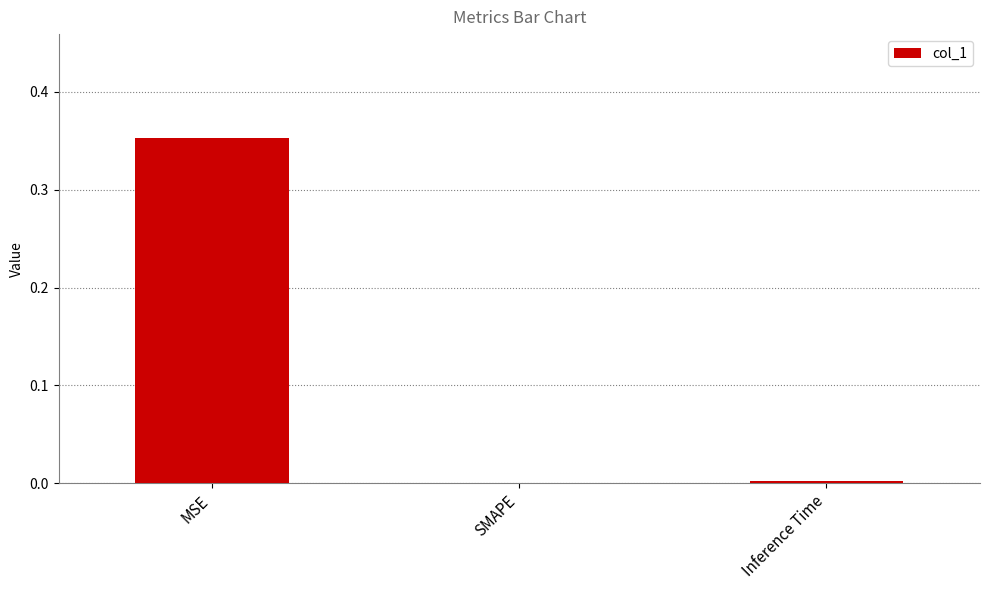

Which has a higher value, MSE or Inference Time?

MSE